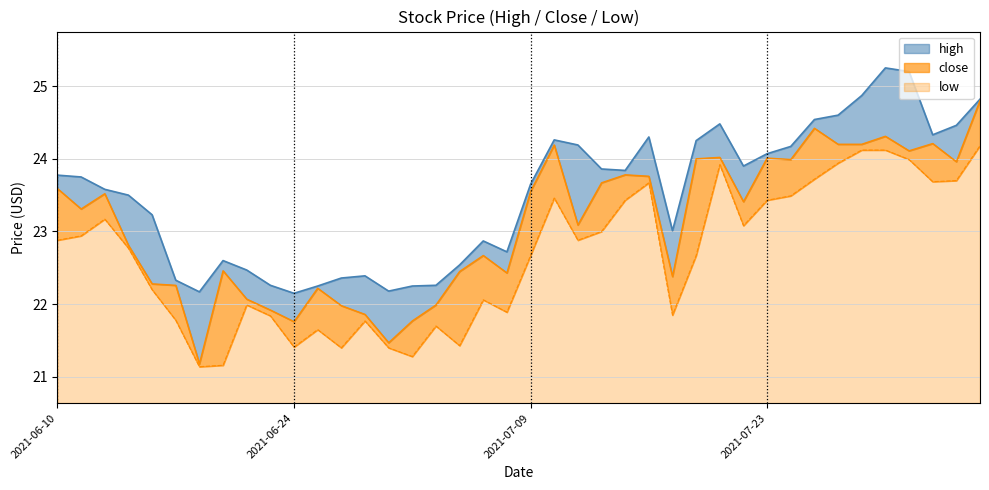

What is the maximum value for close?

24.8